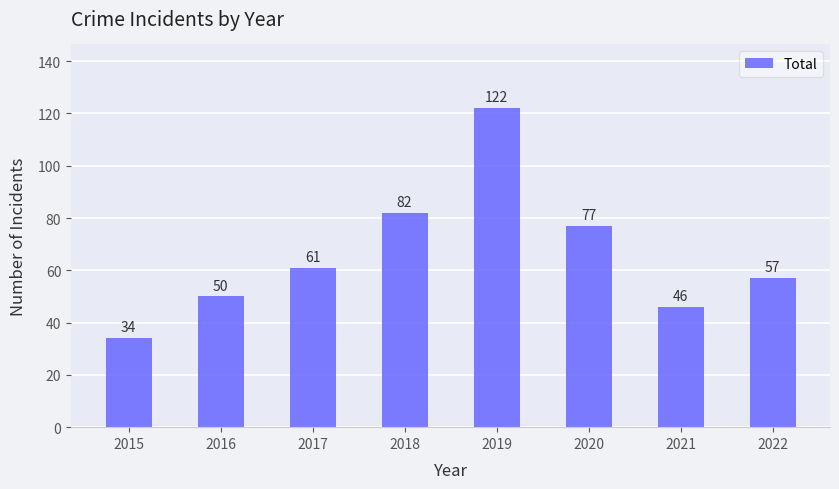

Which category has the lowest value across all series?

2015